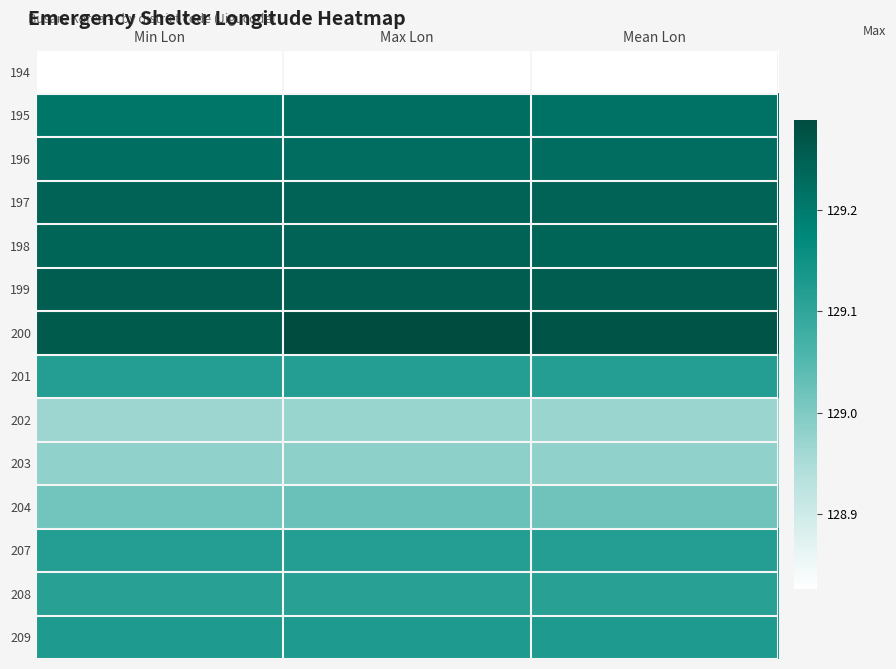

Reading right to left, extract all data points from this chart.

194: Mean Lon=128.8	Max Lon=128.8	Min Lon=128.8
195: Mean Lon=129.2	Max Lon=129.2	Min Lon=129.2
196: Mean Lon=129.2	Max Lon=129.2	Min Lon=129.2
197: Mean Lon=129.2	Max Lon=129.2	Min Lon=129.2
198: Mean Lon=129.2	Max Lon=129.2	Min Lon=129.2
199: Mean Lon=129.3	Max Lon=129.3	Min Lon=129.3
200: Mean Lon=129.3	Max Lon=129.3	Min Lon=129.3
201: Mean Lon=129.1	Max Lon=129.1	Min Lon=129.1
202: Mean Lon=129.0	Max Lon=129.0	Min Lon=129.0
203: Mean Lon=129.0	Max Lon=129.0	Min Lon=129.0
204: Mean Lon=129.0	Max Lon=129.0	Min Lon=129.0
207: Mean Lon=129.1	Max Lon=129.1	Min Lon=129.1
208: Mean Lon=129.1	Max Lon=129.1	Min Lon=129.1
209: Mean Lon=129.1	Max Lon=129.1	Min Lon=129.1